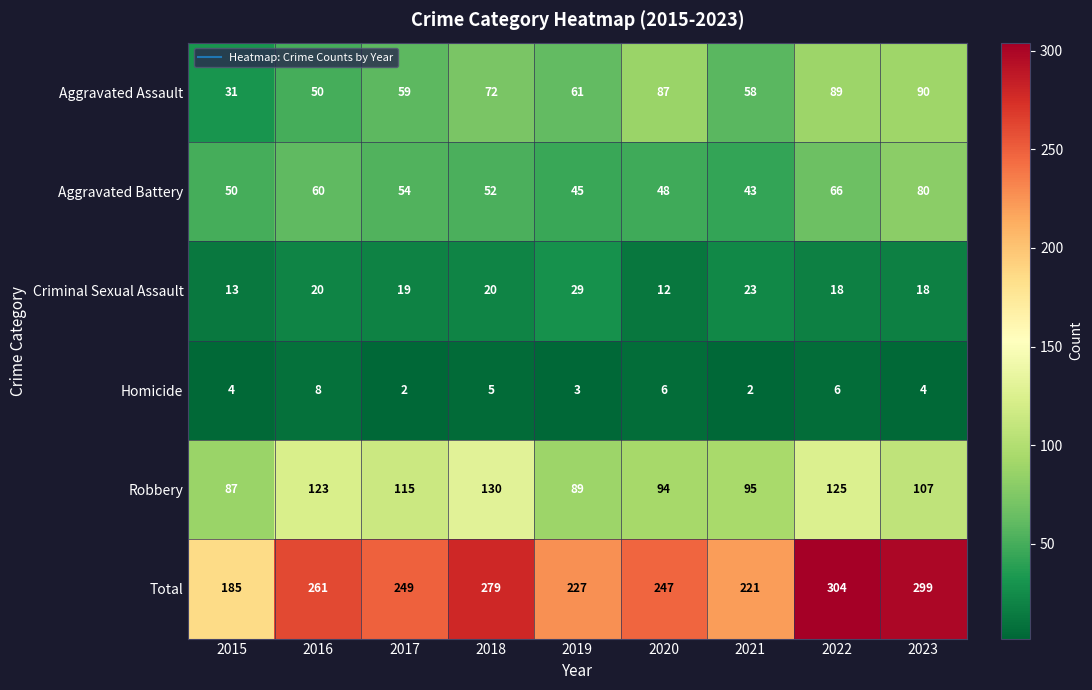

True or false: Robbery has a value of 143 at 2020.

False